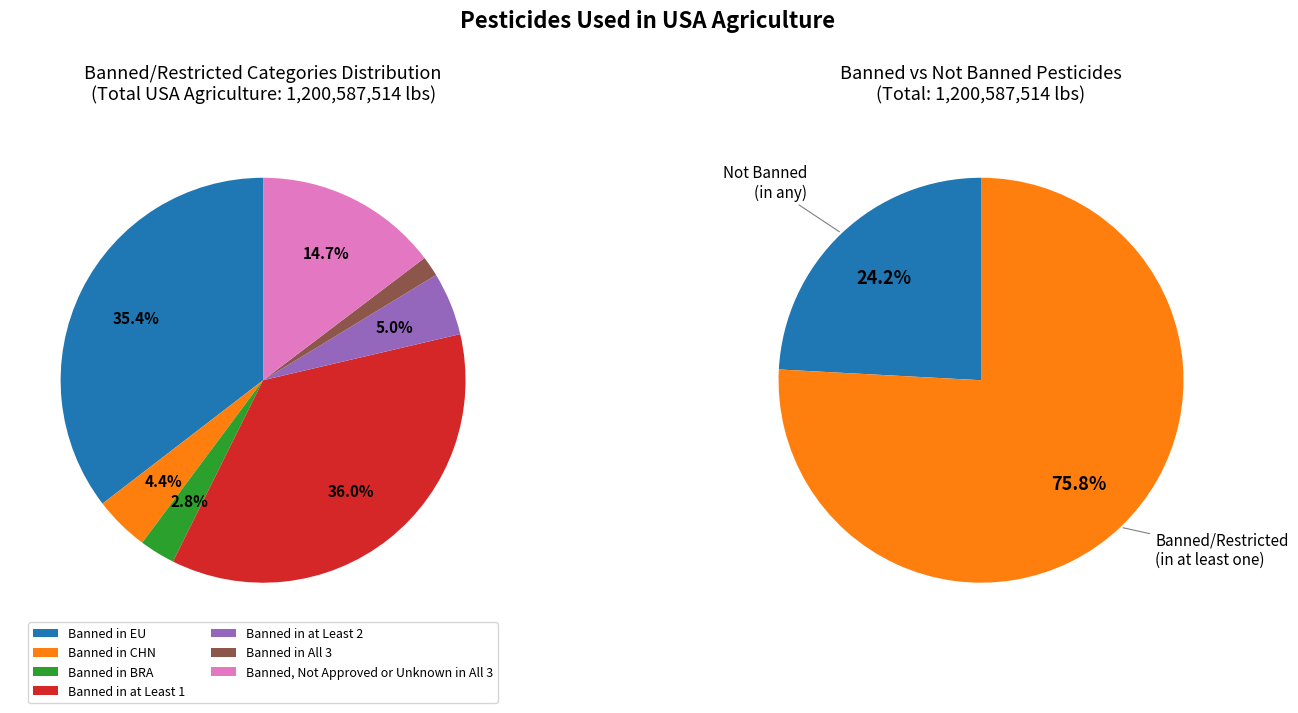

How many segments does this pie chart have?

7